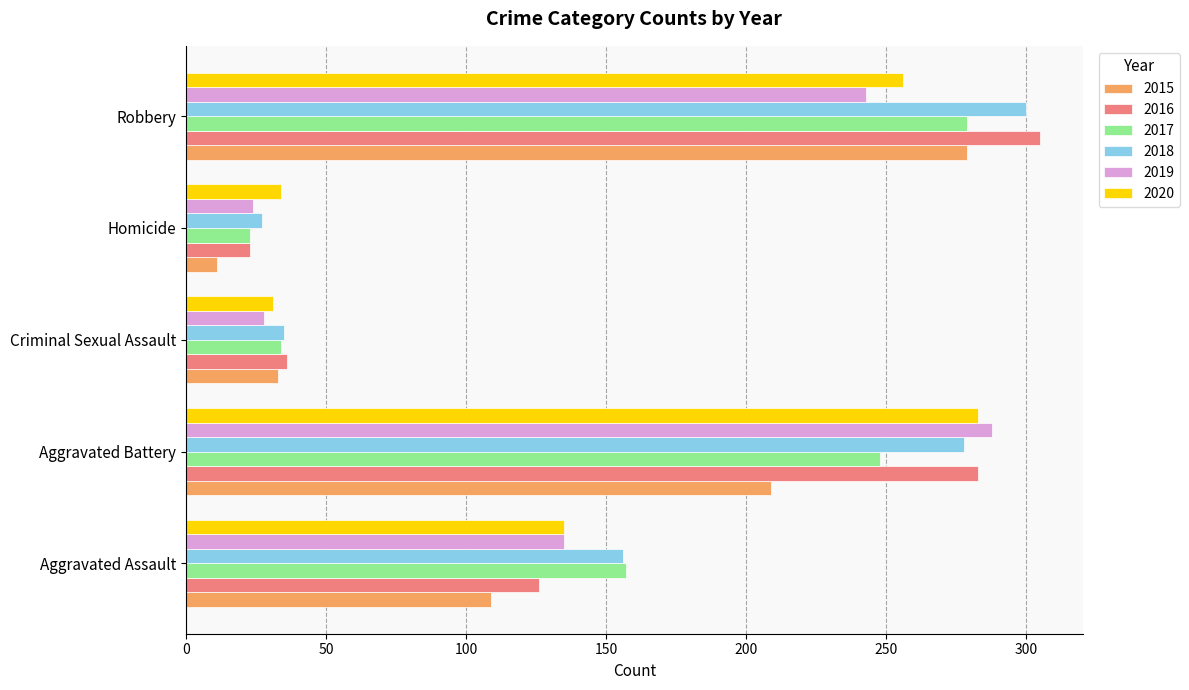

At which category is the sum across all series the highest?

Robbery